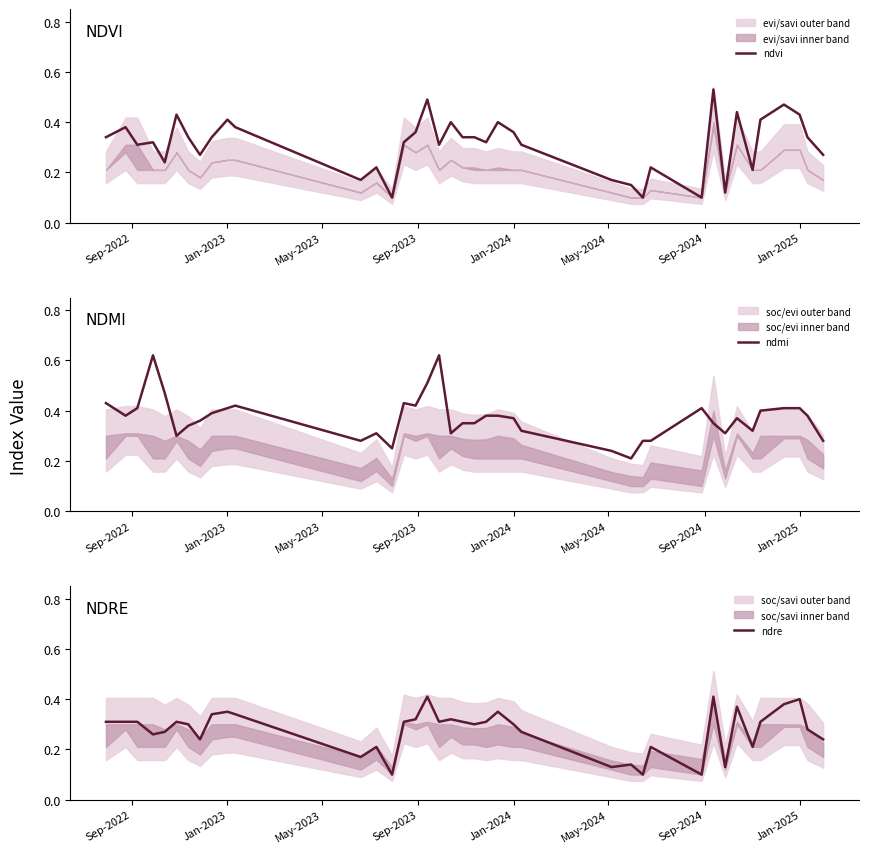

The ndvi series shows 0.2 at Jan-2024. True or false?

False